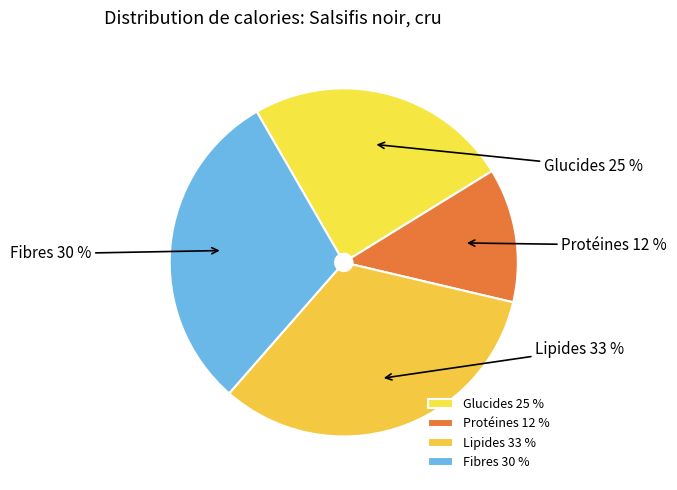

To the nearest percent, what is the average slice percentage?

25%